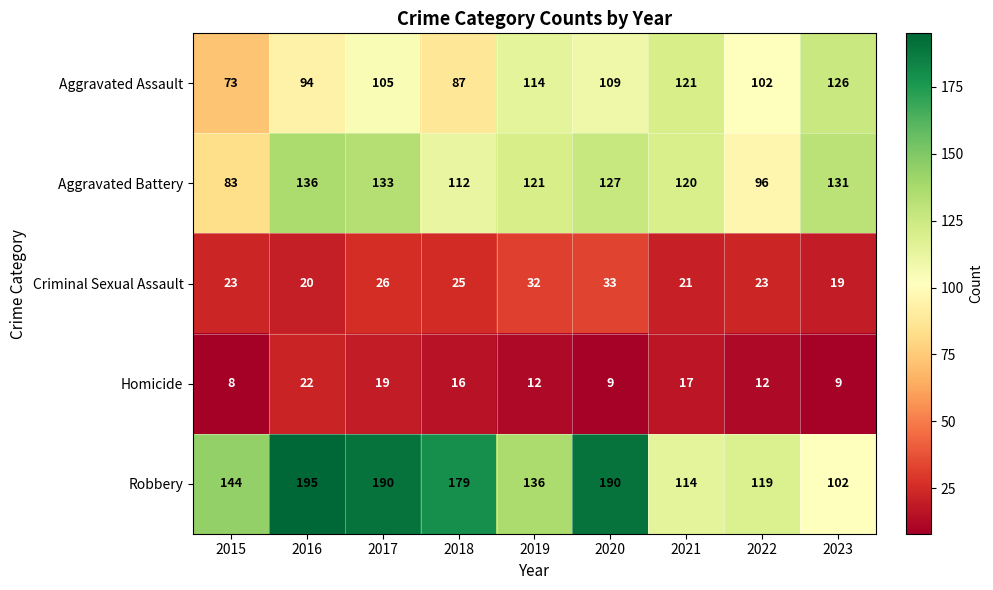

Which category has the lowest value across all series?

2015